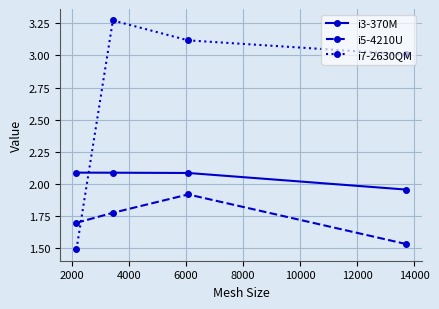

True or false: i5-4210U and i7-2630QM cross at least once.

True